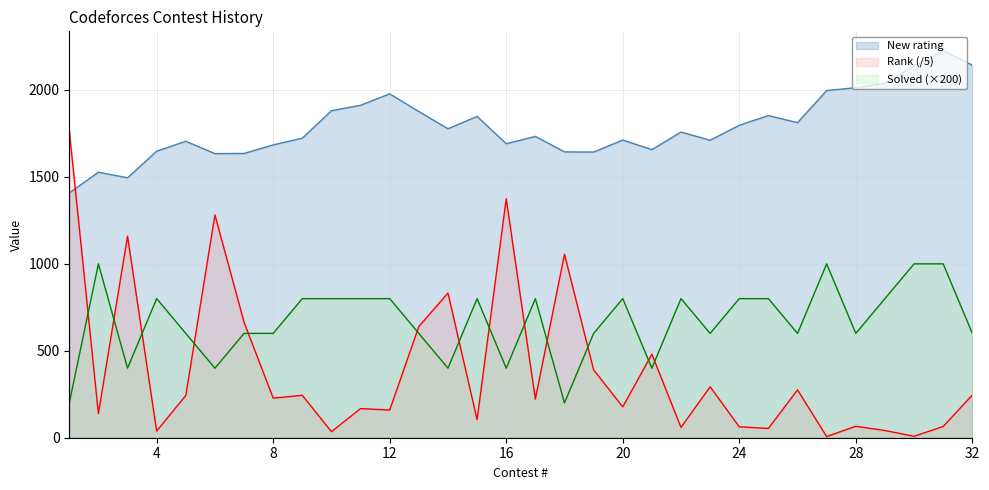

Which category has the lowest value across all series?

27